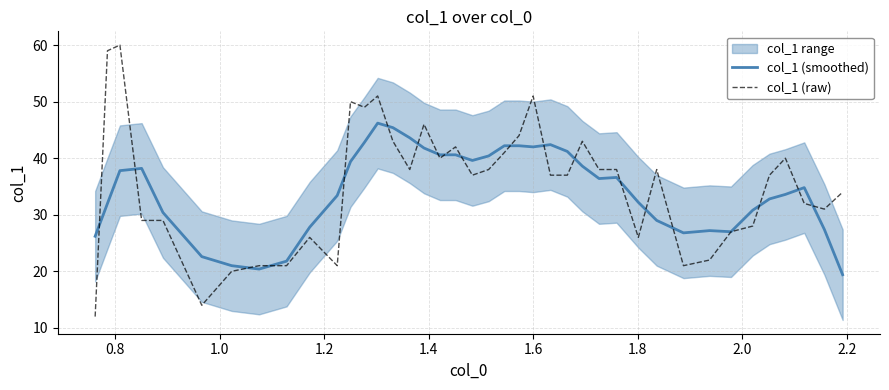

What is the highest value of the col_1 (raw) series?

60.0